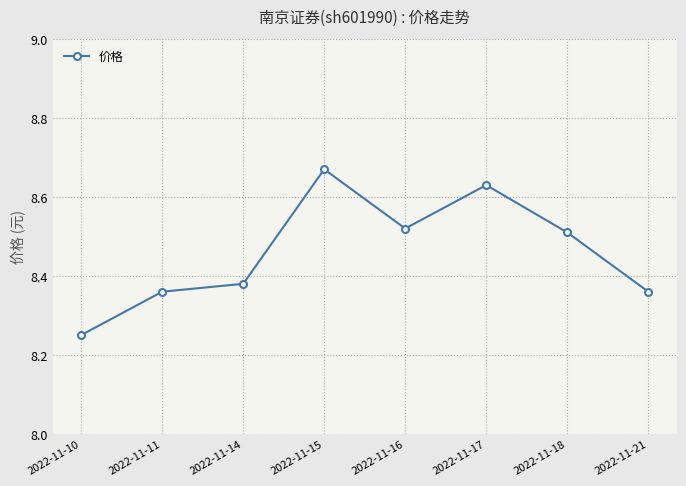

The value at 2022-11-14 is 11.9. True or false?

False